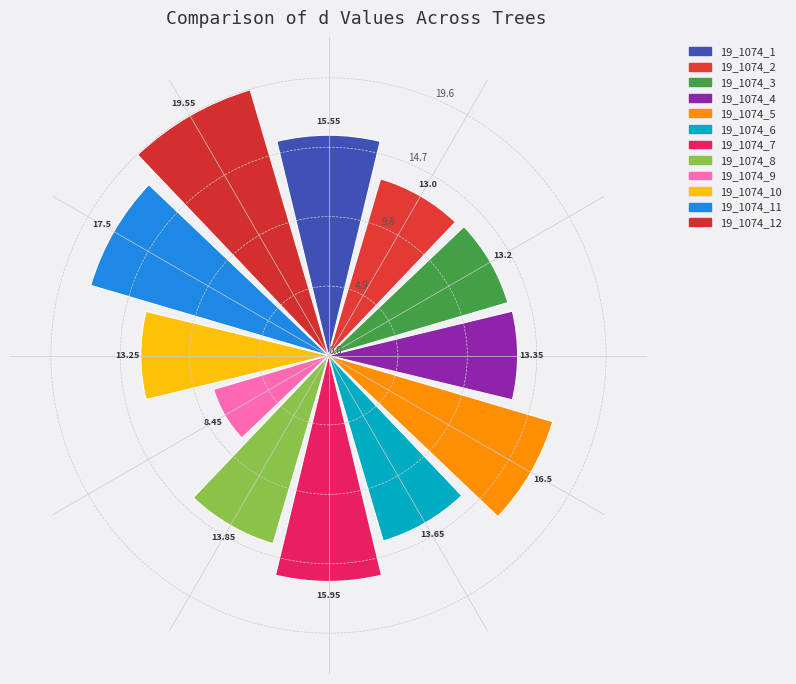

What is the difference between the maximum and minimum values?

11.1